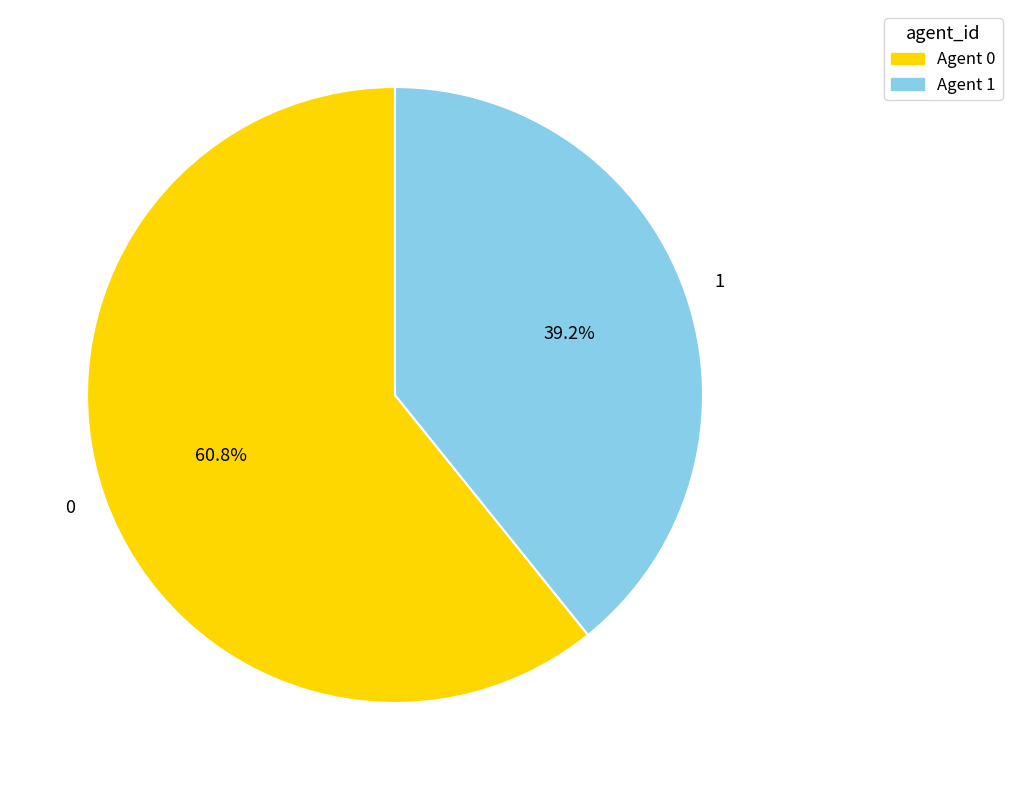

Is there any slice that represents more than half of the pie?

Yes